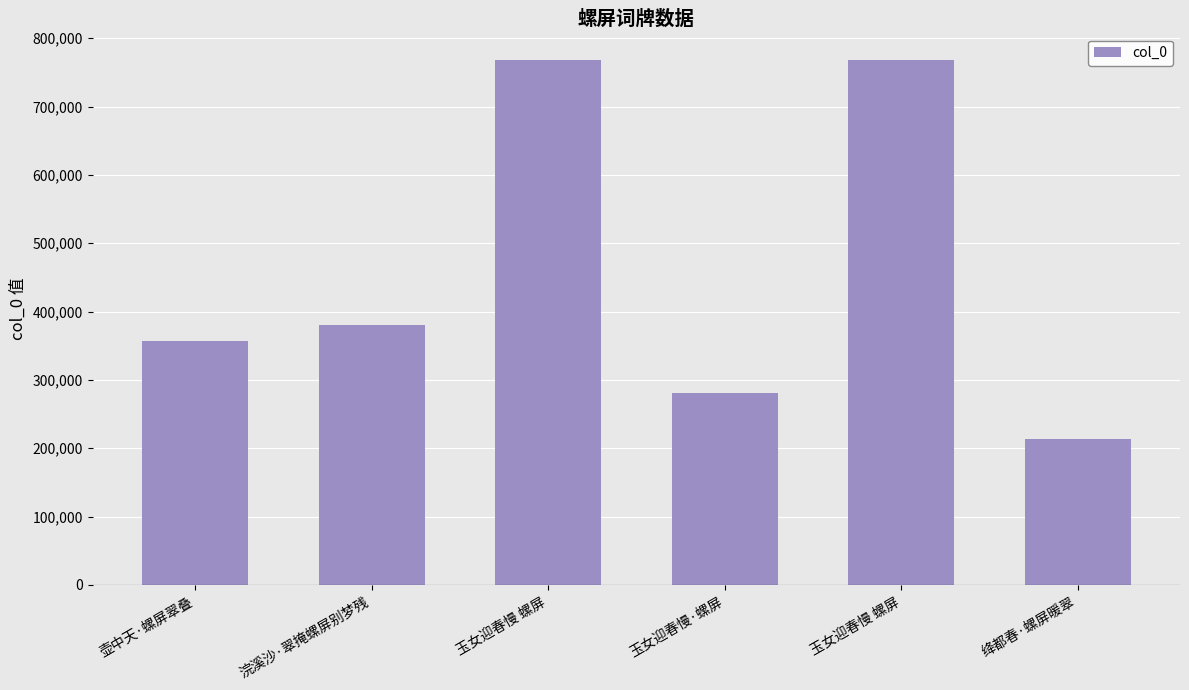

Does the chart contain stacked bars?

No